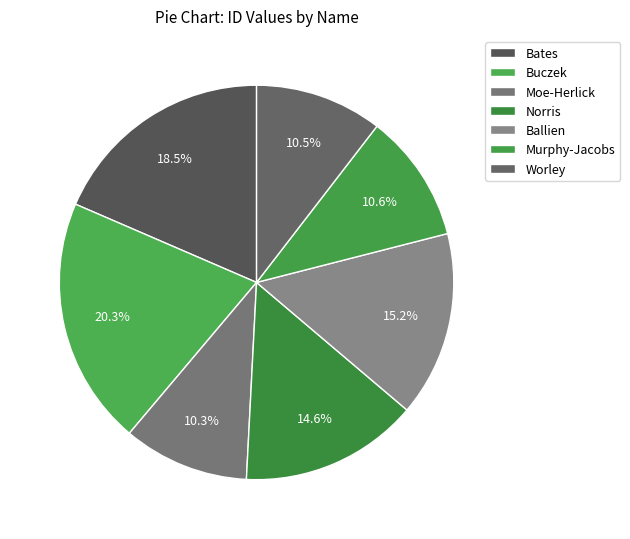

Which slice is the smallest?

Moe-Herlick